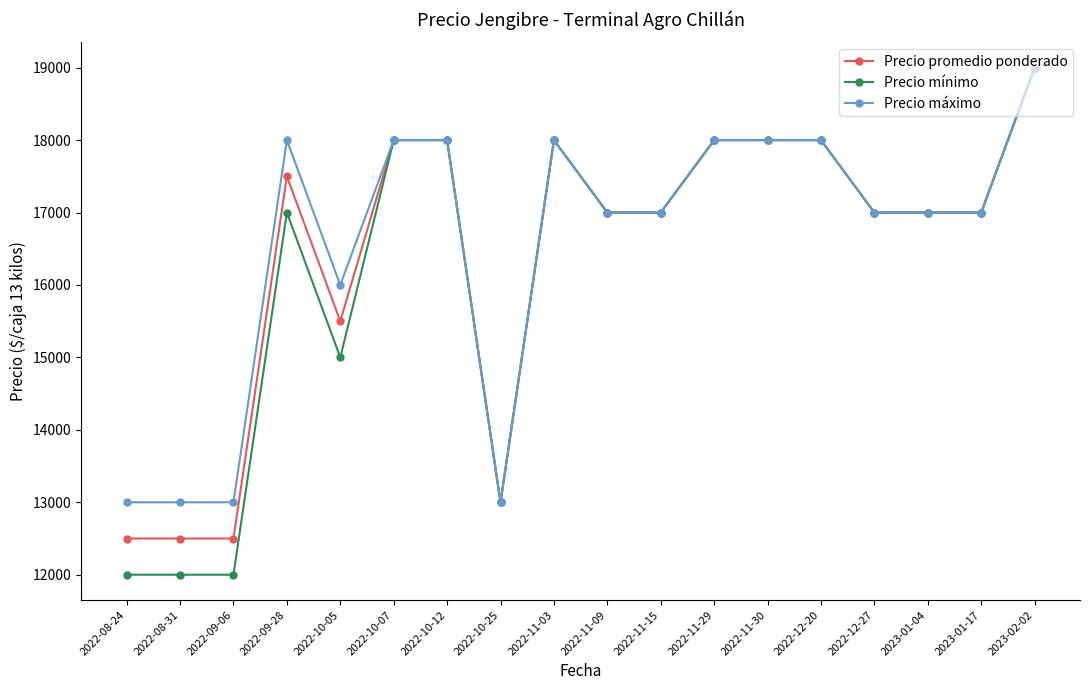

The value of Precio mínimo at 2022-08-24 is 20172. True or false?

False